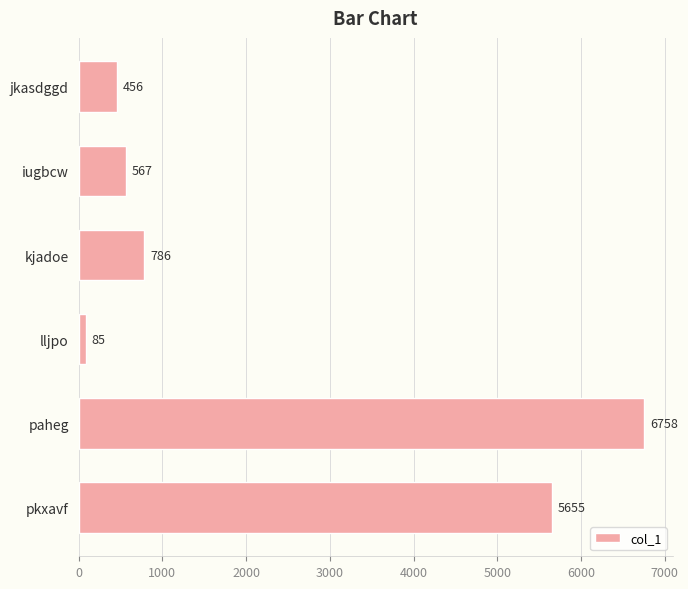

What is the value of the 6th bar from the top?

5655